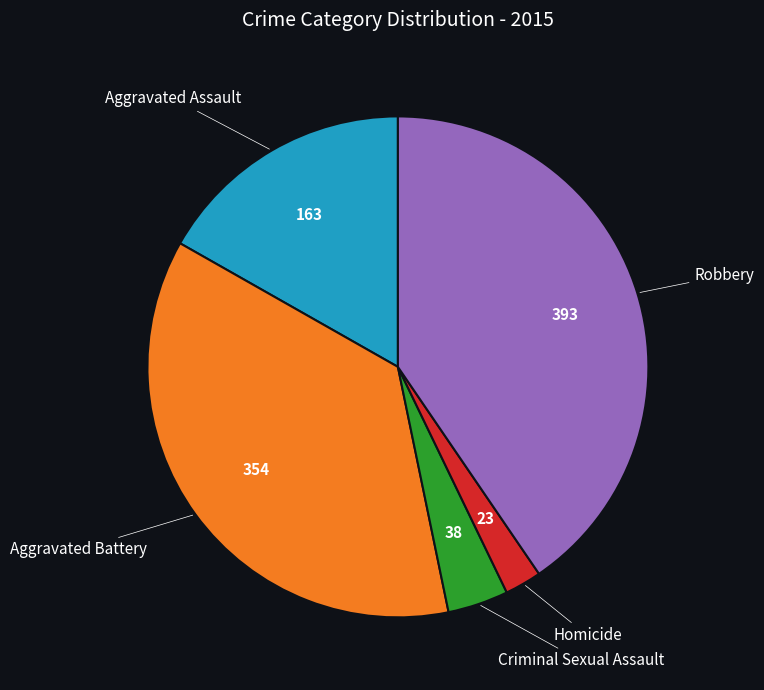

Does any single category account for the majority?

No